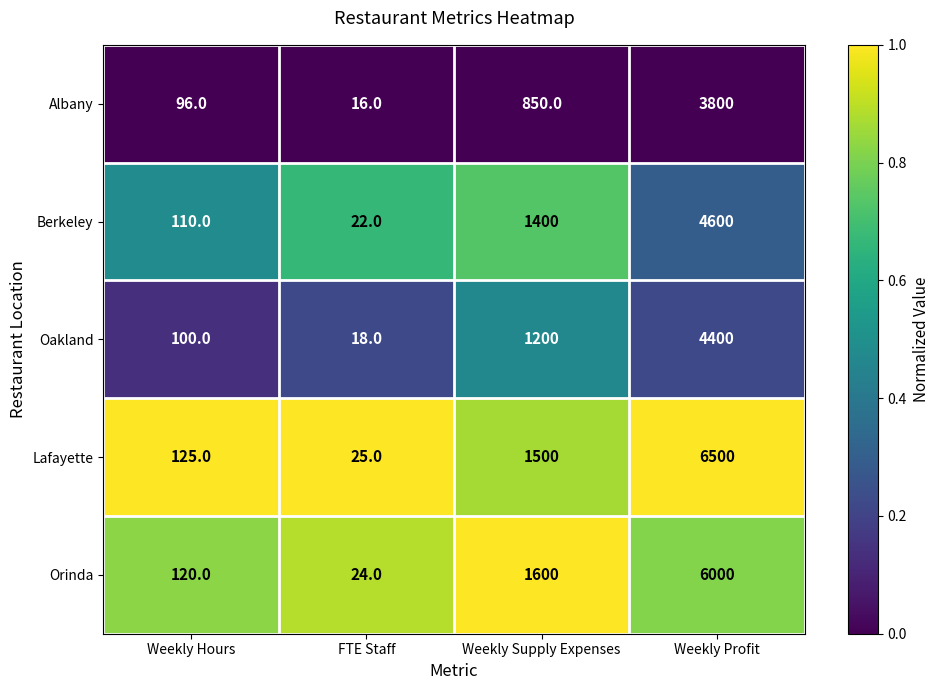

The value of Albany at Weekly Profit is 5896. True or false?

False